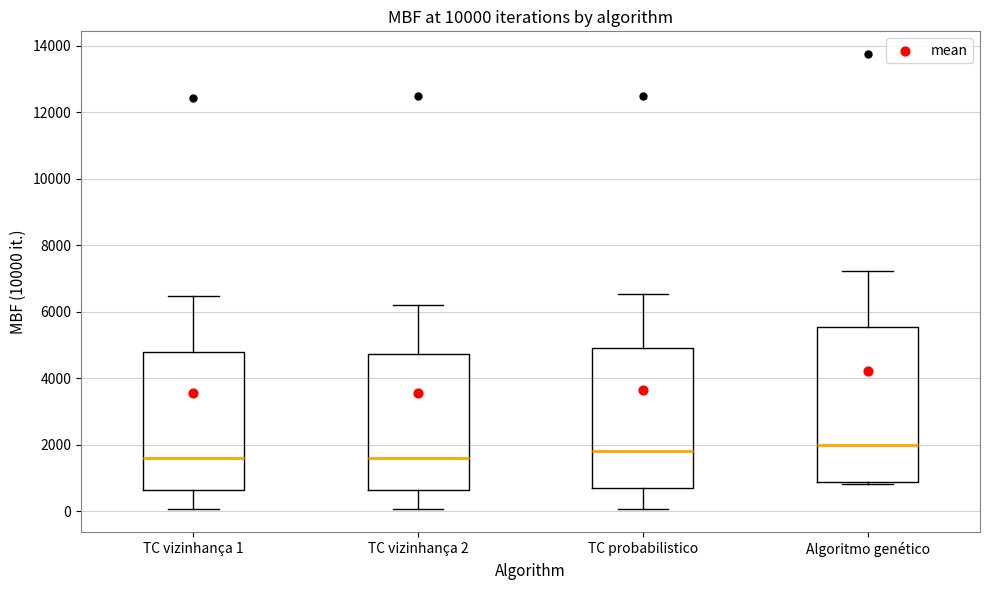

Comparing the boxes themselves (not the whiskers), which one is the tallest?

Algoritmo genético